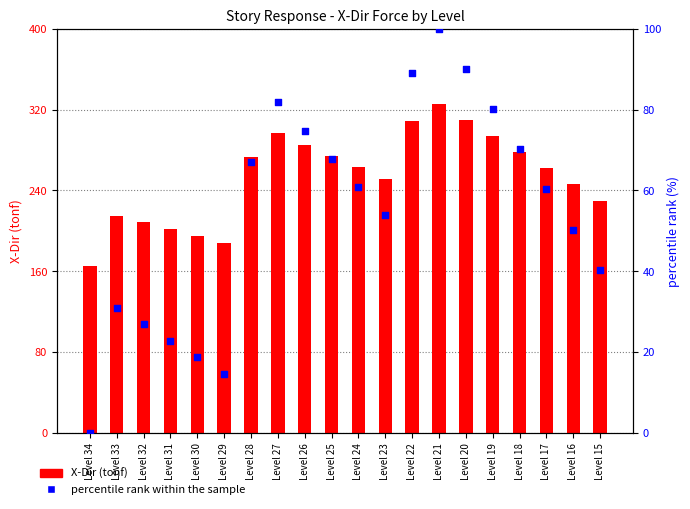

Which series has the largest total across all categories?

X-Dir (tonf)